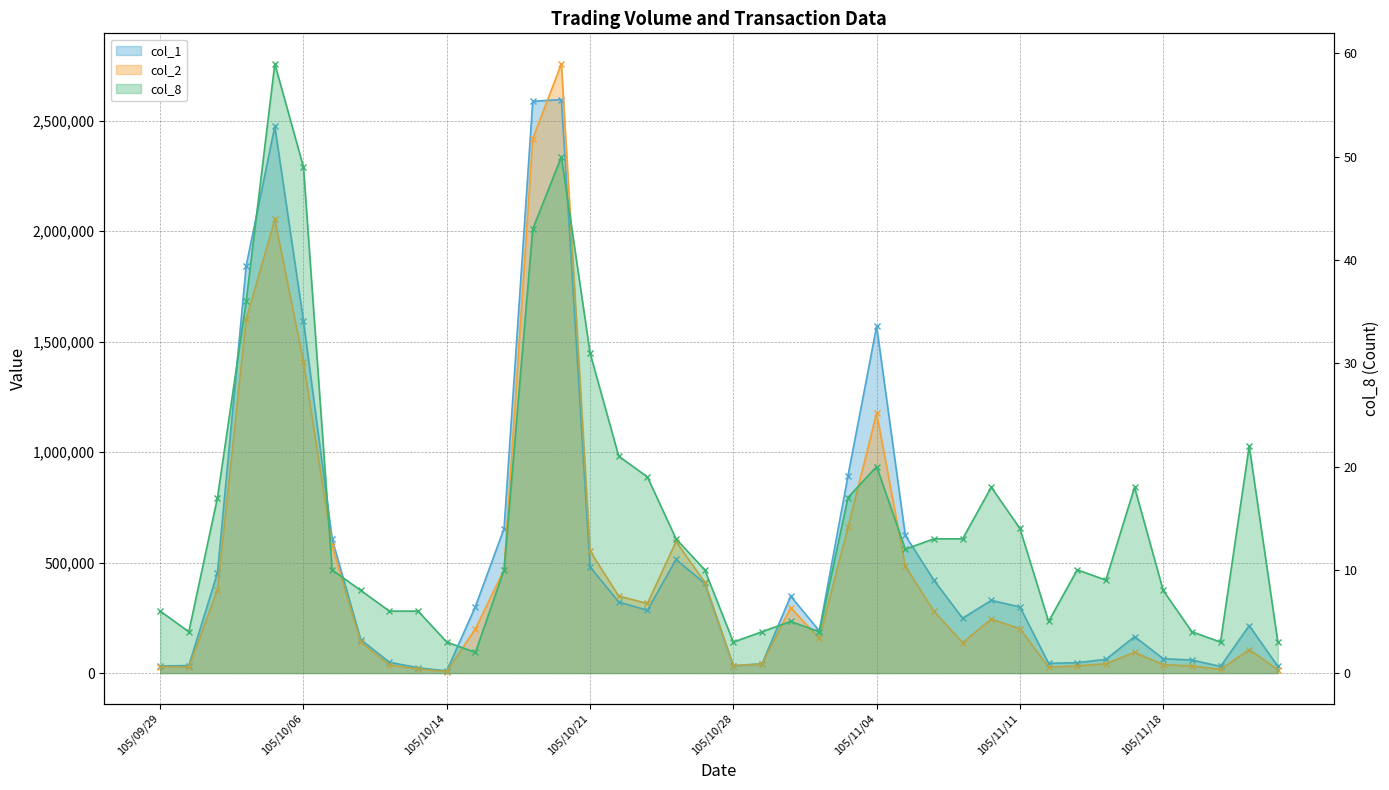

True or false: col_8 and col_2 intersect in this chart.

False